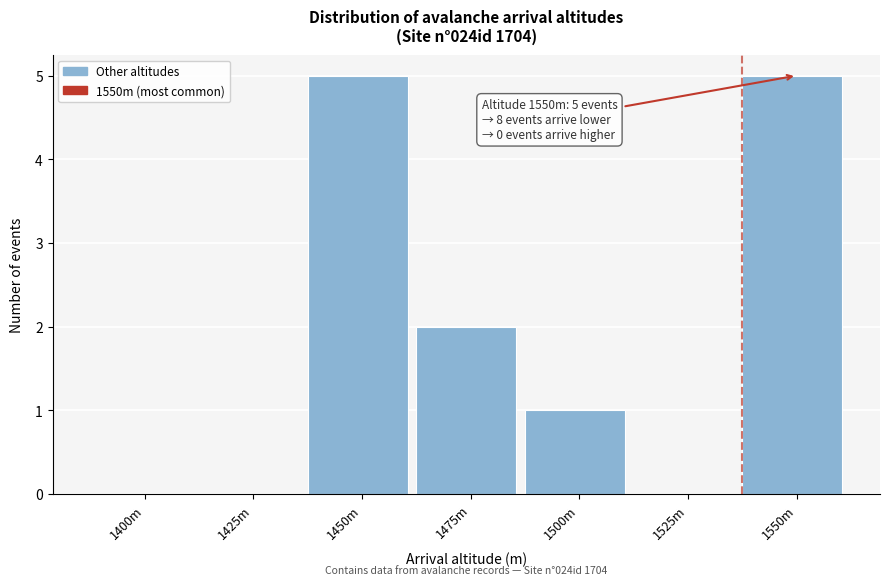

Reading left to right, transcribe all the data shown in this chart.

1400m=0	1425m=0	1450m=5	1475m=2	1500m=1	1525m=0	1550m=5